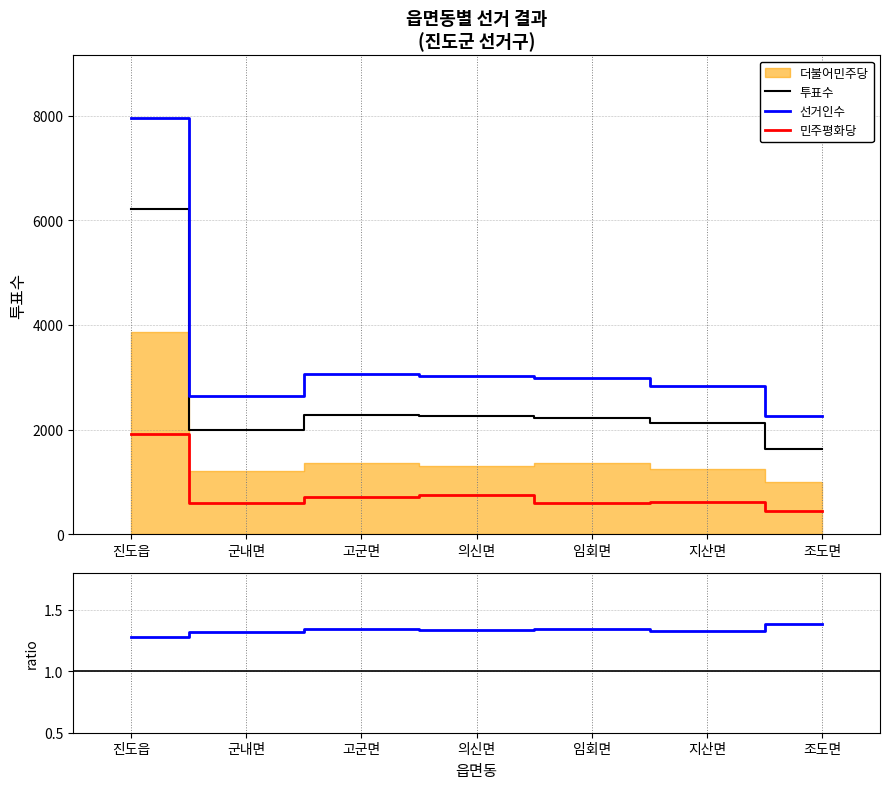

What is the label of the 3rd point from the left?

고군면